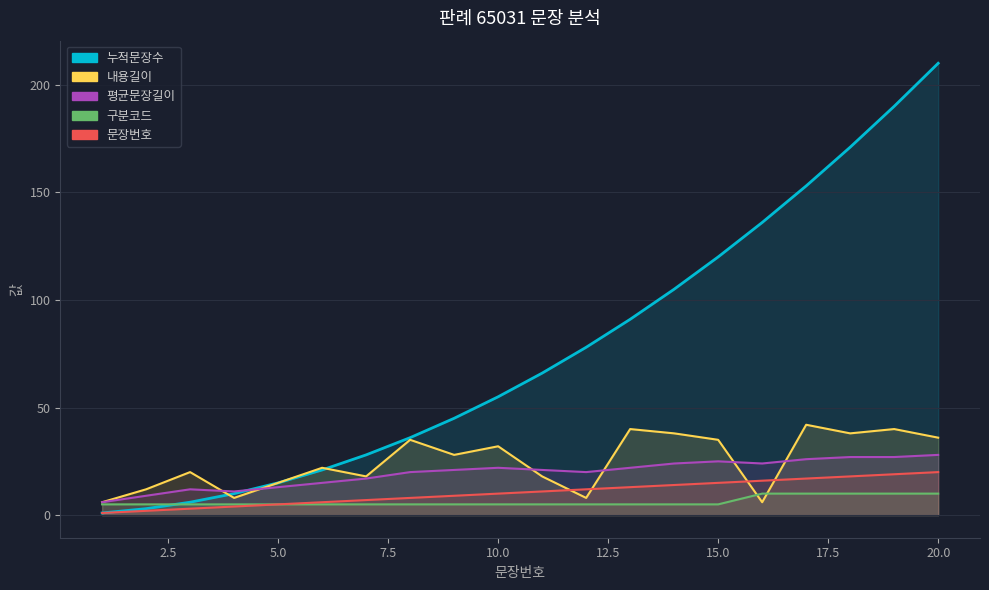

True or false: 내용길이 and 구분코드 intersect in this chart.

True